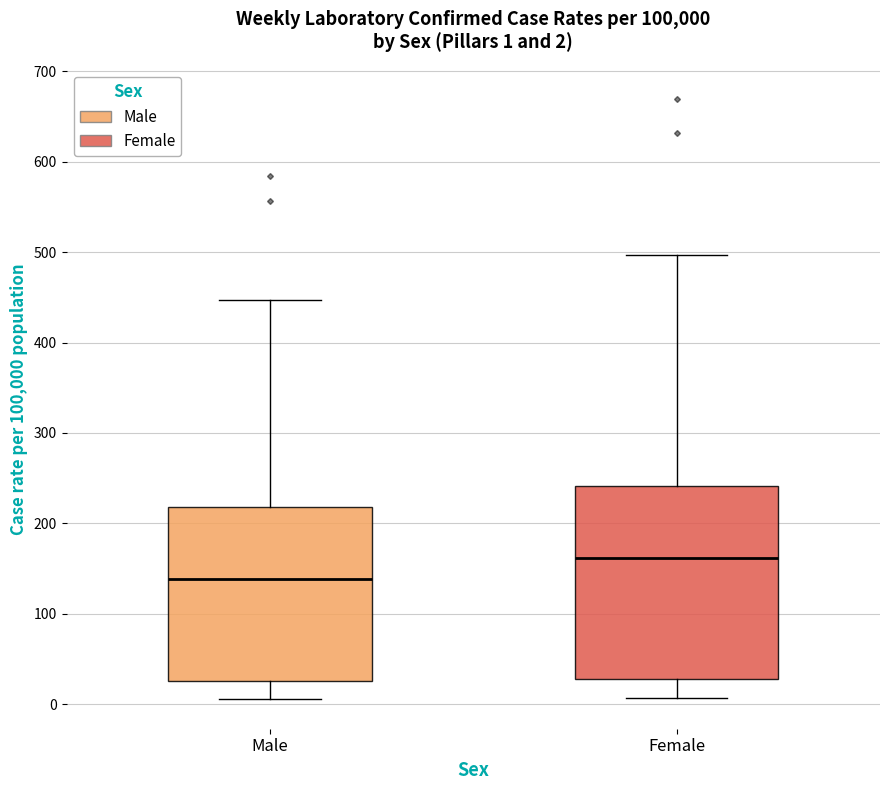

Which box has the lowest median line?

Male